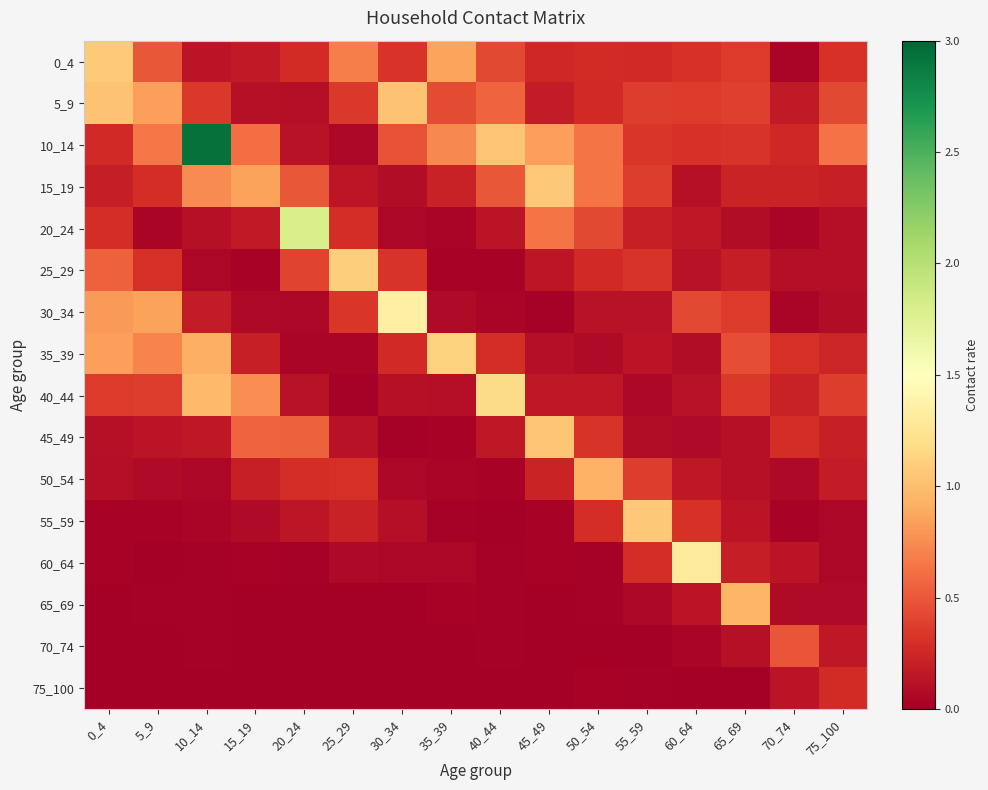

At which category is the sum across all series the highest?

10_14